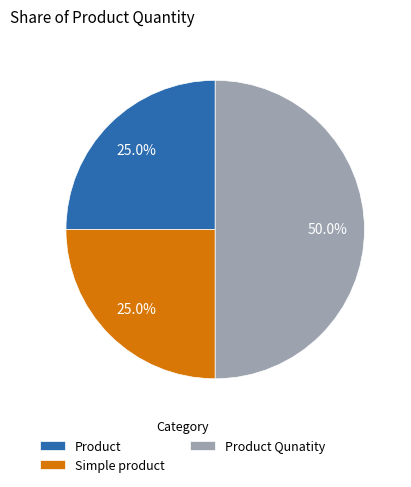

Does Product represent more than half of the total?

No